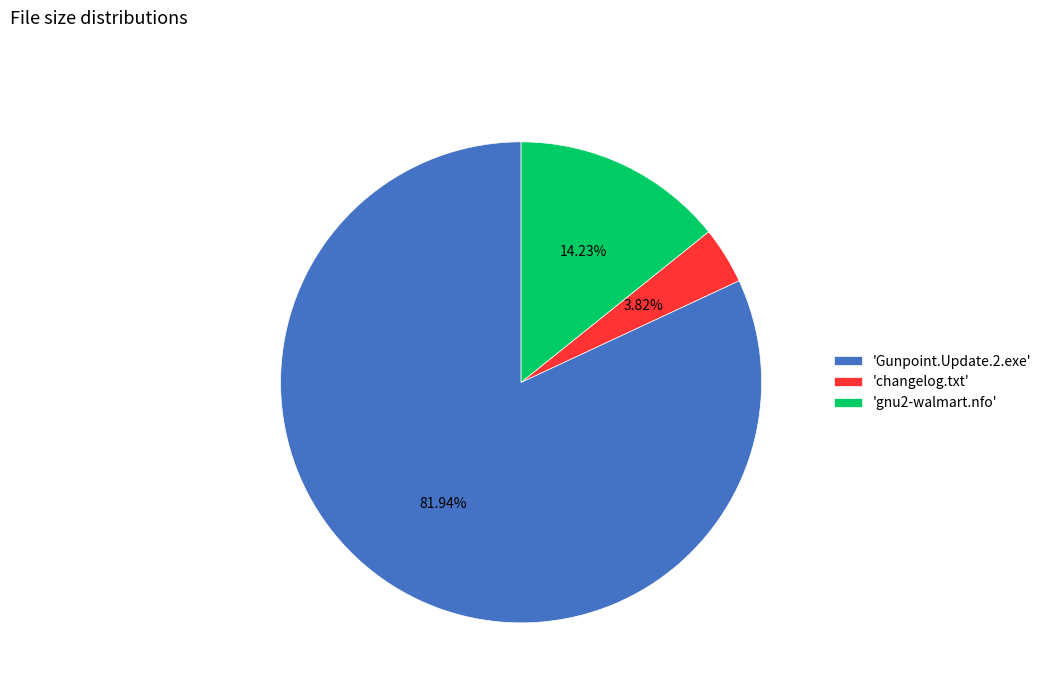

Does any single category account for the majority?

Yes